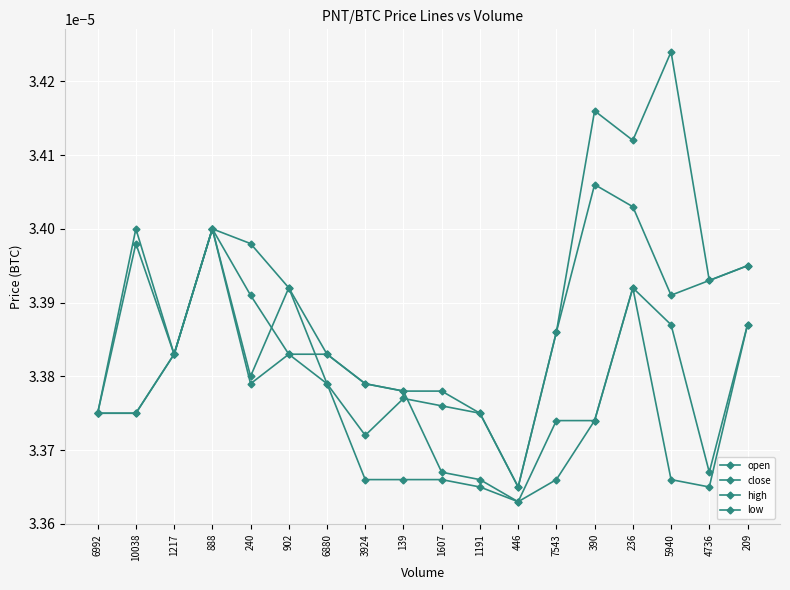

Rank the series at 1607 from highest to lowest value.

high, close, open, low